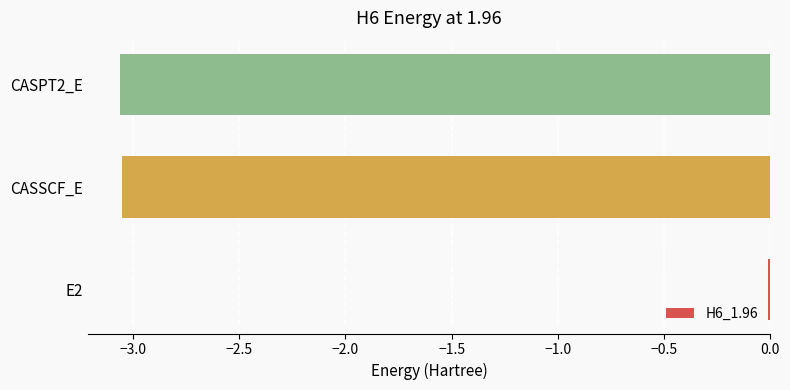

At which category does the chart reach its peak across all series?

E2